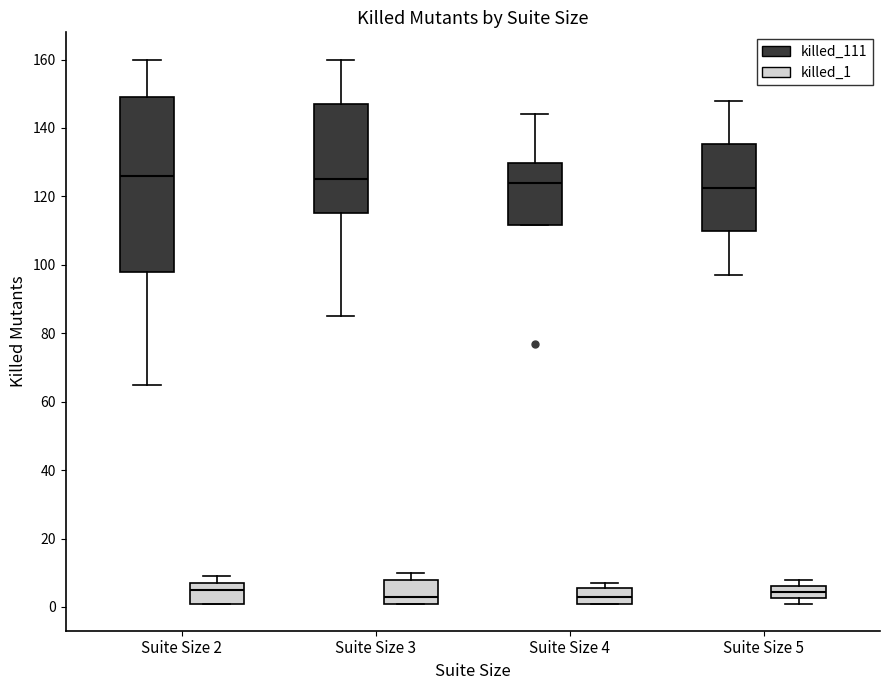

Where does the median line of the box for Suite Size 4 (killed_1) sit on the y-axis? The values are not printed on the chart, so give them approximately, as read against the axis.

4